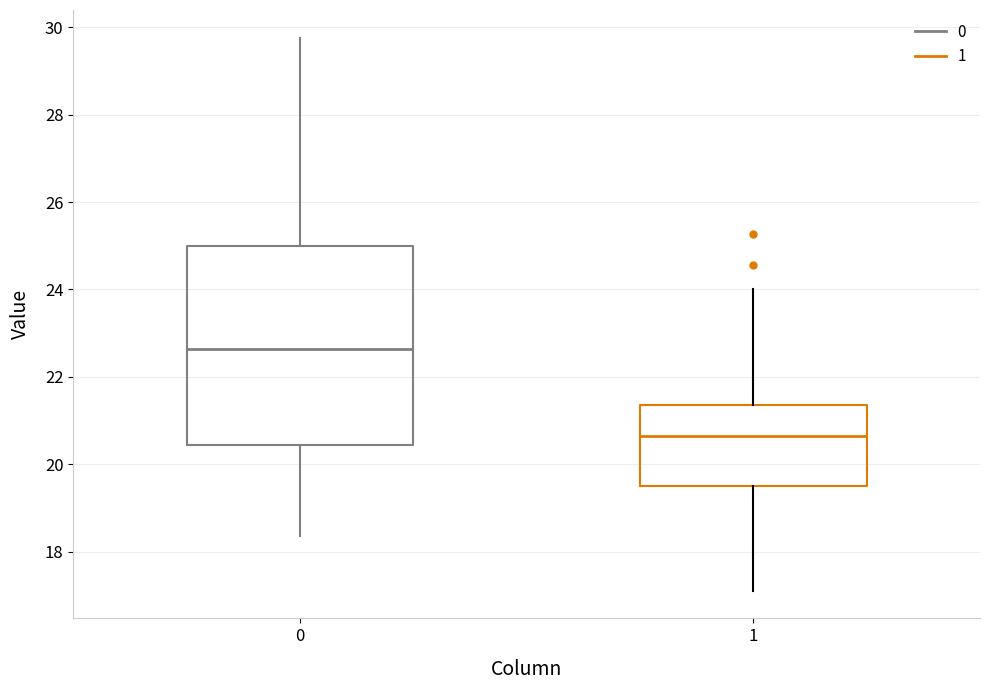

Reading left to right, transcribe this box plot: for each box, give where its median line is, the range the box spans, and where its two whiskers end, as read against the y-axis. The values are not printed on the chart, so give them approximately, as read against the axis.

0: median 22.6, box 20.4 to 25.0, whiskers 18.4 to 29.8
1: median 20.6, box 19.4 to 21.4, whiskers 17.2 to 24.0